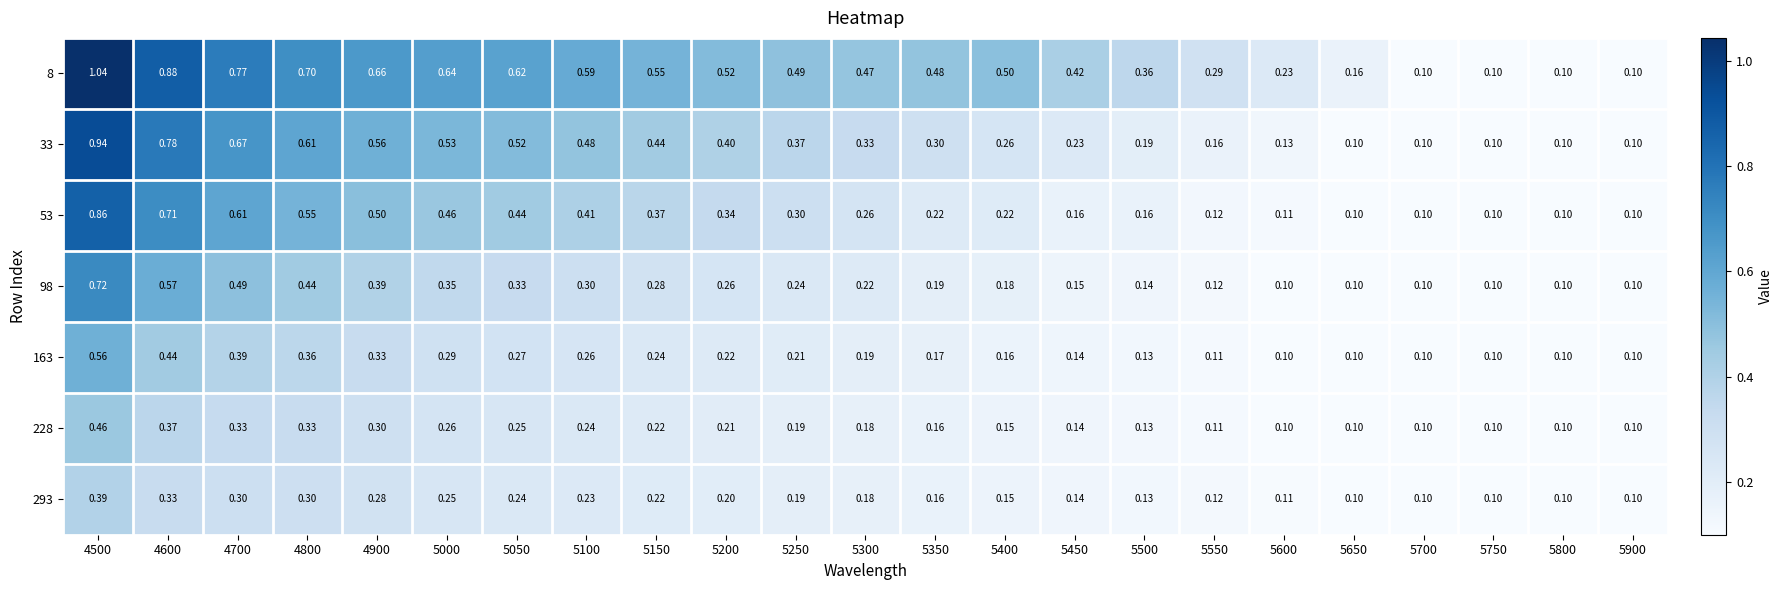

At which category is the sum across all series the highest?

4500